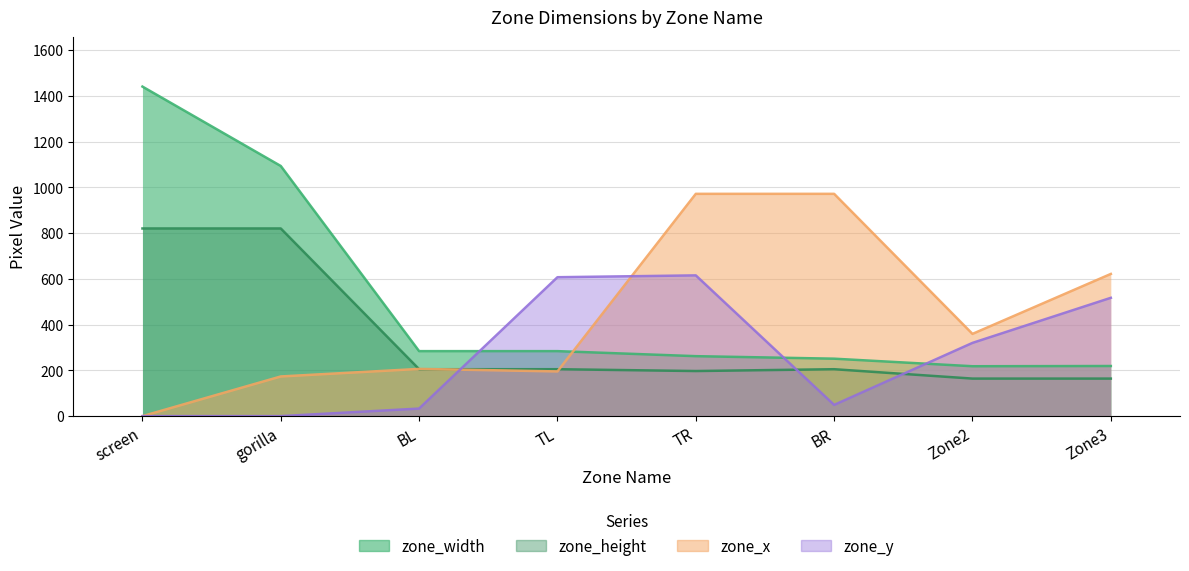

After their last crossing, which series has the higher values: zone_x or zone_width?

zone_x